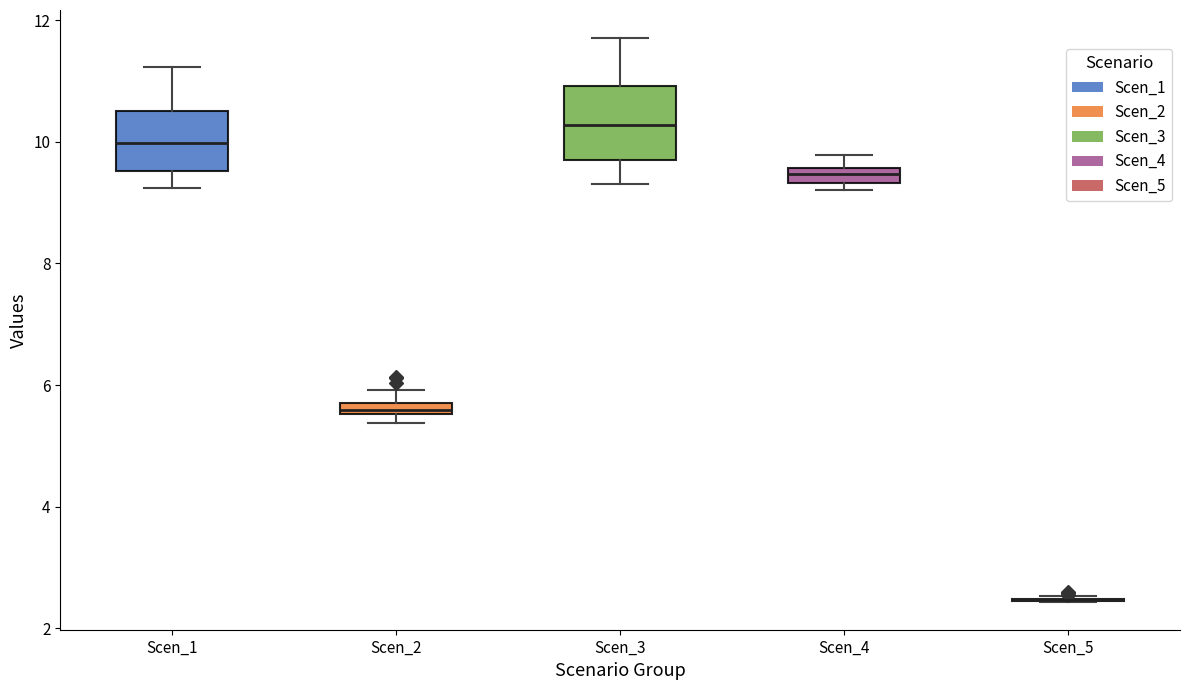

Which box is the tallest, from its lower edge to its upper edge?

Scen_3